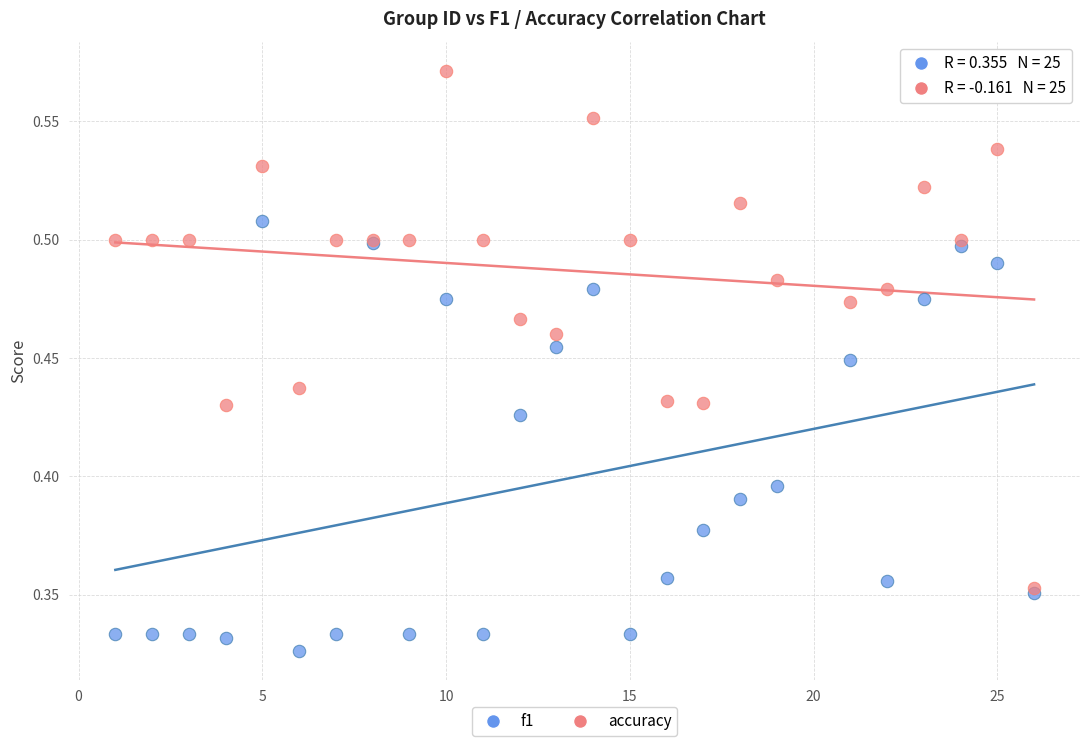

Which series has the widest spread of Y values?

accuracy